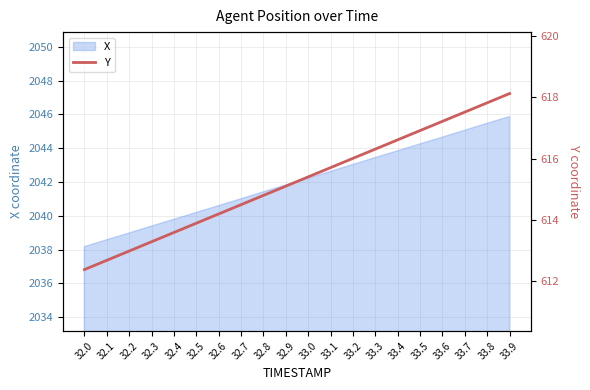

What is the smallest value displayed?

612.4